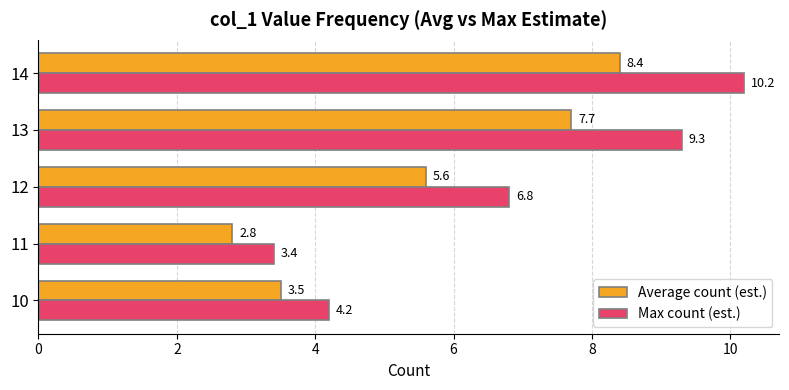

What is the approximate value of Average count (est.) at 11?

2.8